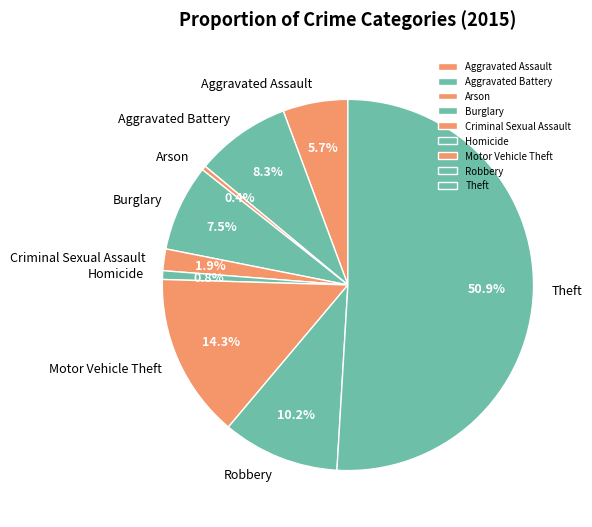

Which slice is the largest?

Theft